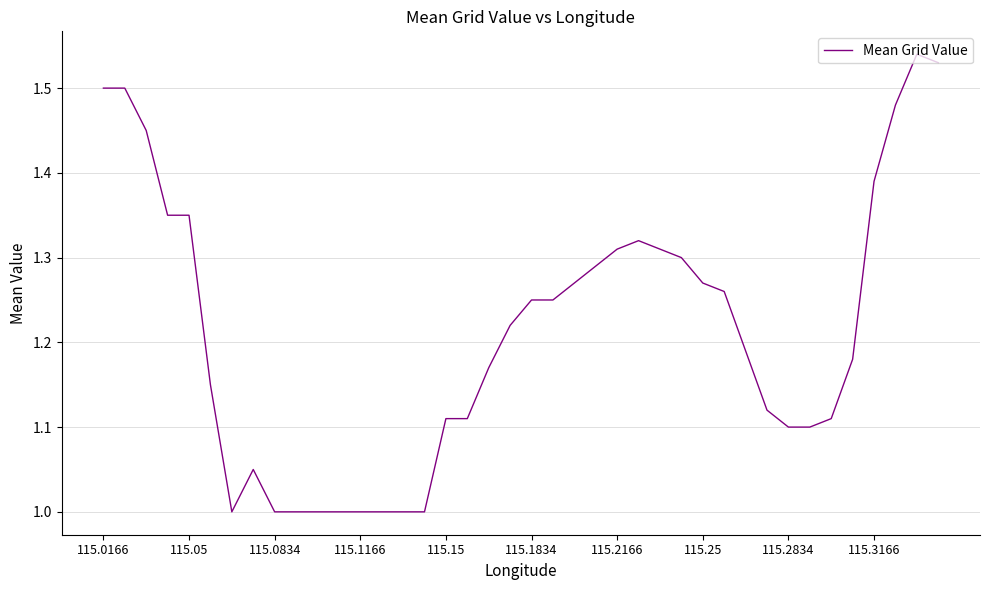

What is the minimum value shown in the chart?

1.0